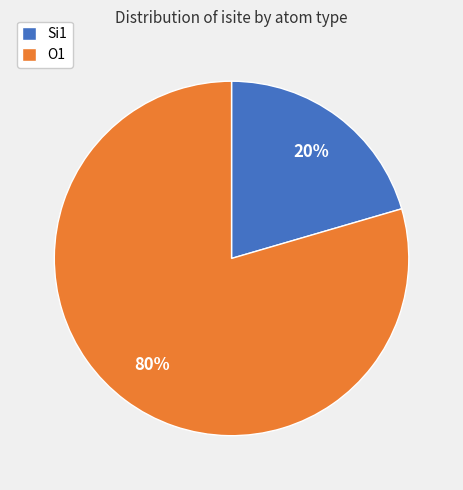

Is it true that O1 is 80% of the pie?

True